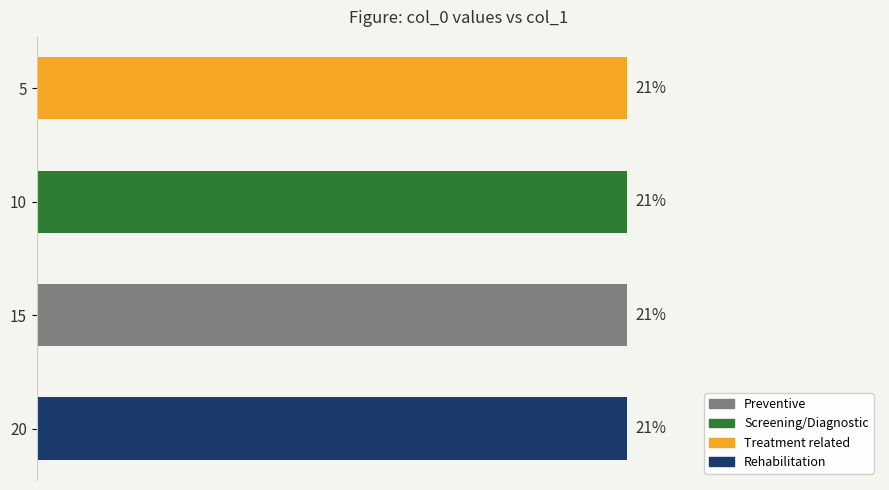

What is the approximate value at 15?

21